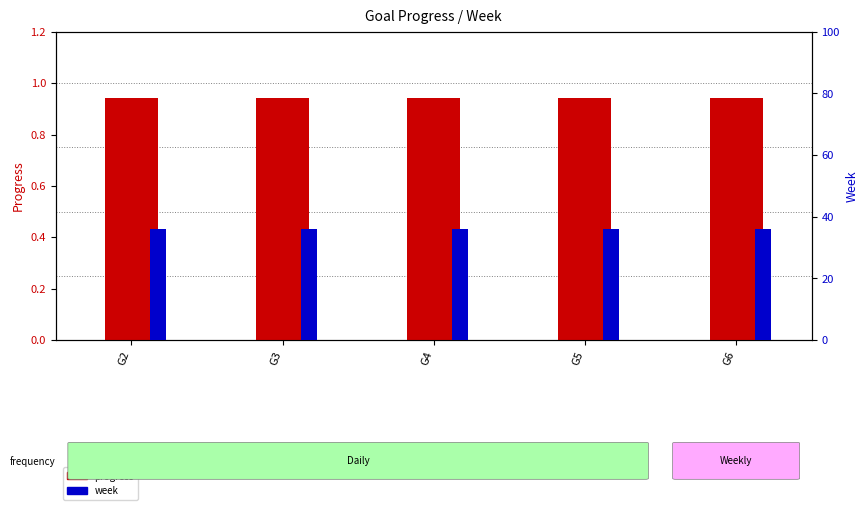

What is the value of the progress bar at the 2nd from the left?

0.9